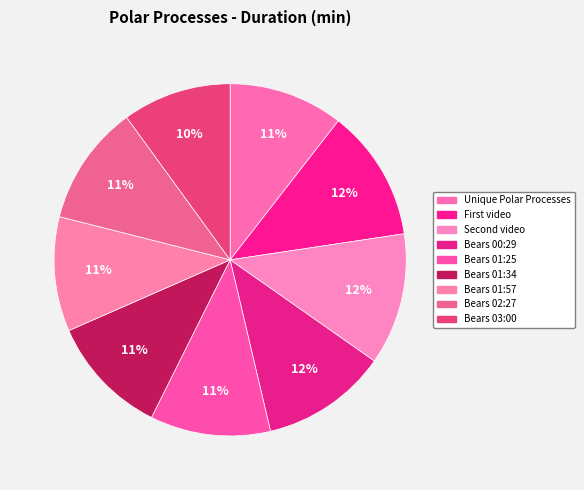

How many slices are in this pie chart?

9